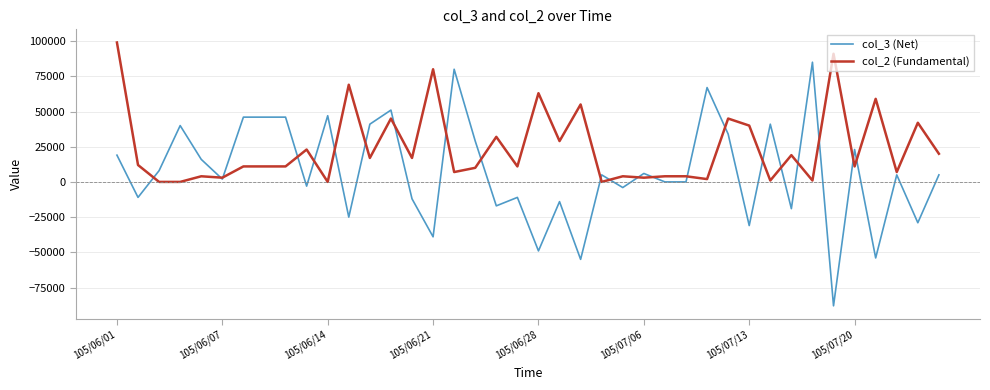

Rank the series by their maximum value, from lowest to highest.

col_3 (Net), col_2 (Fundamental)